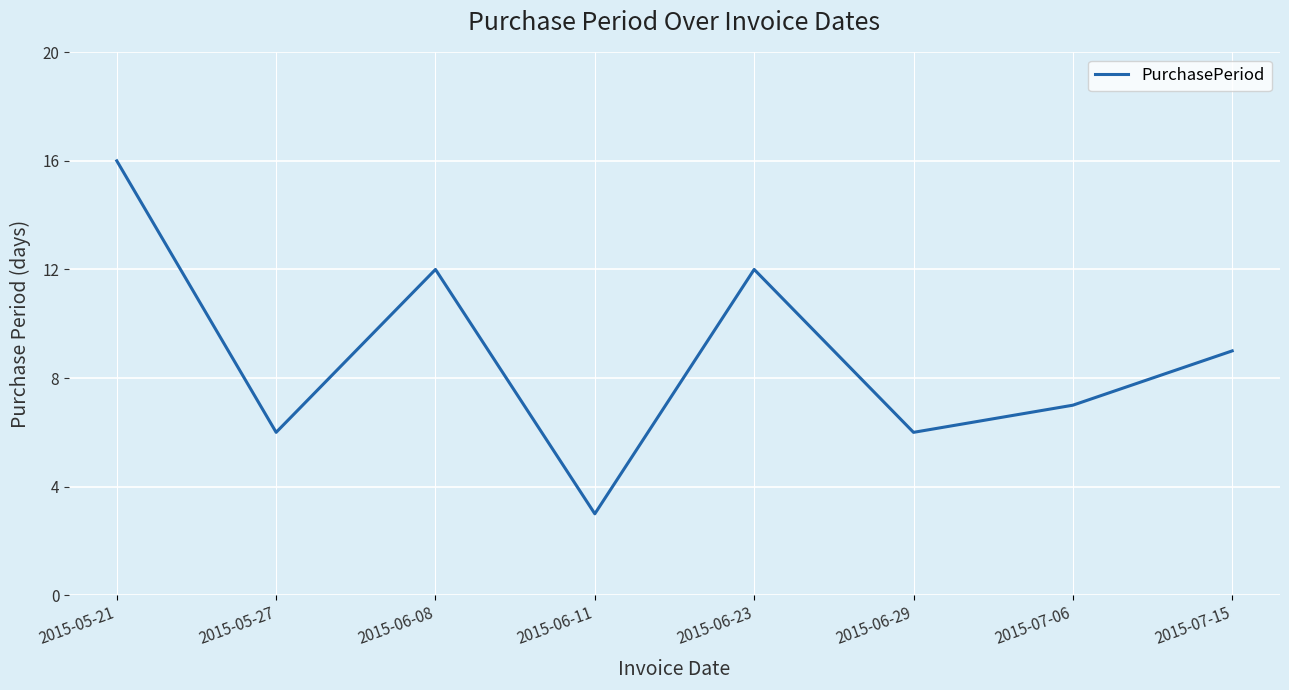

At which label is the value closest to 9?

2015-07-15